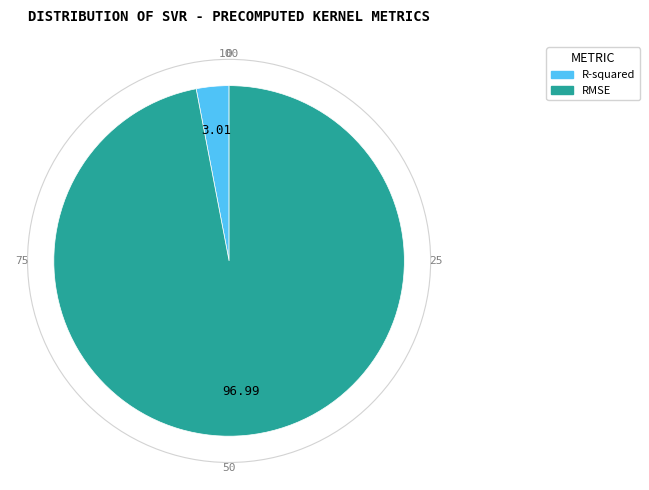

The R-squared slice represents 3% of the pie. True or false?

True